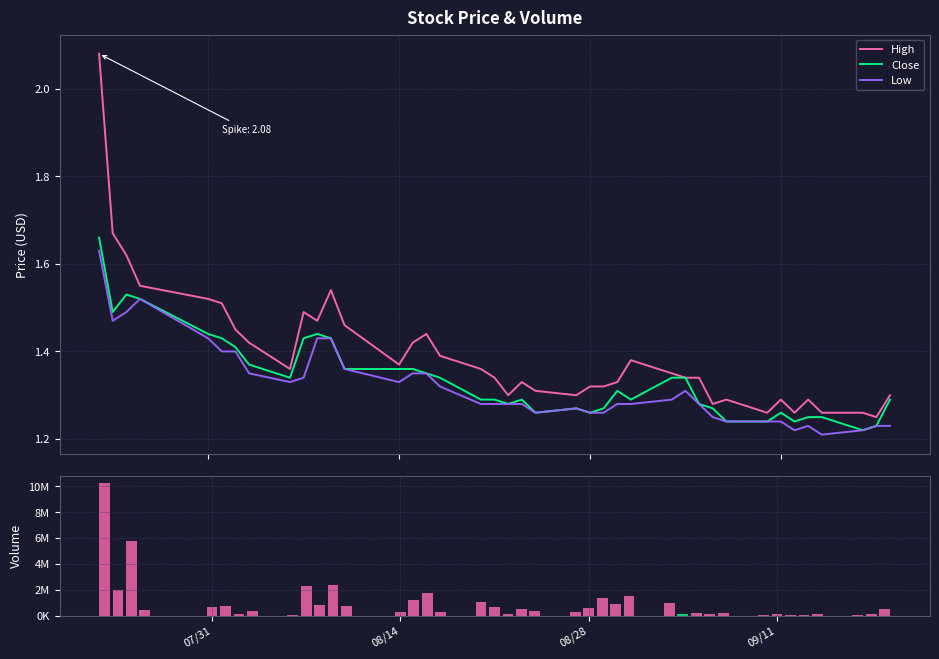

At how many categories does at least one series exceed 1994413?

5